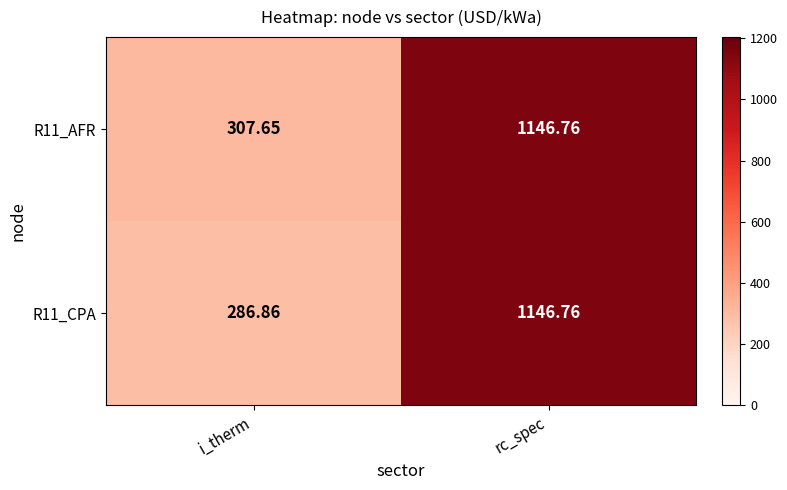

Where does the R11_AFR series first go above 1146?

rc_spec